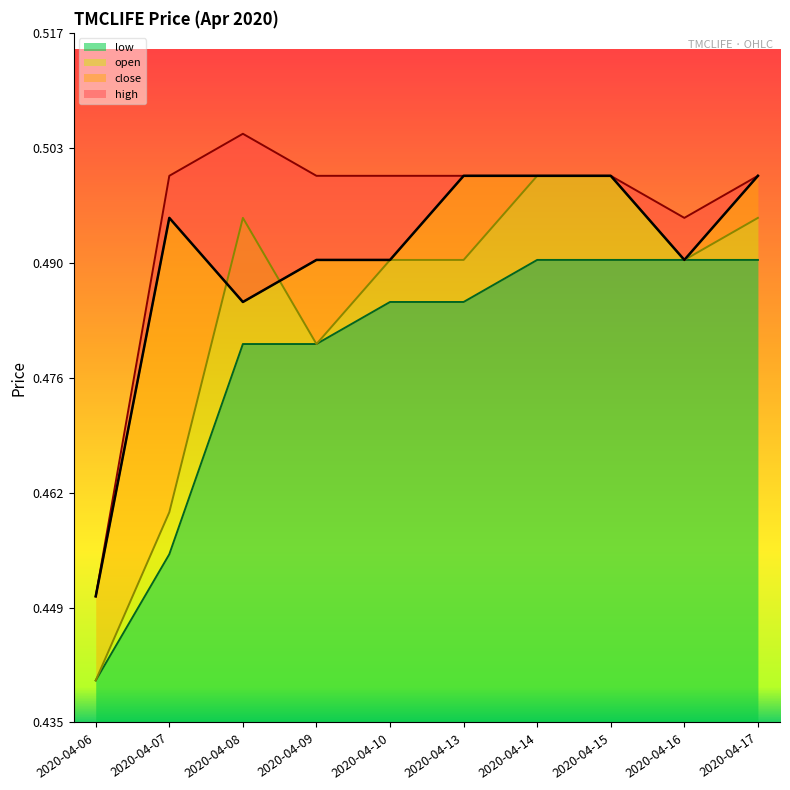

True or false: low and open intersect in this chart.

False